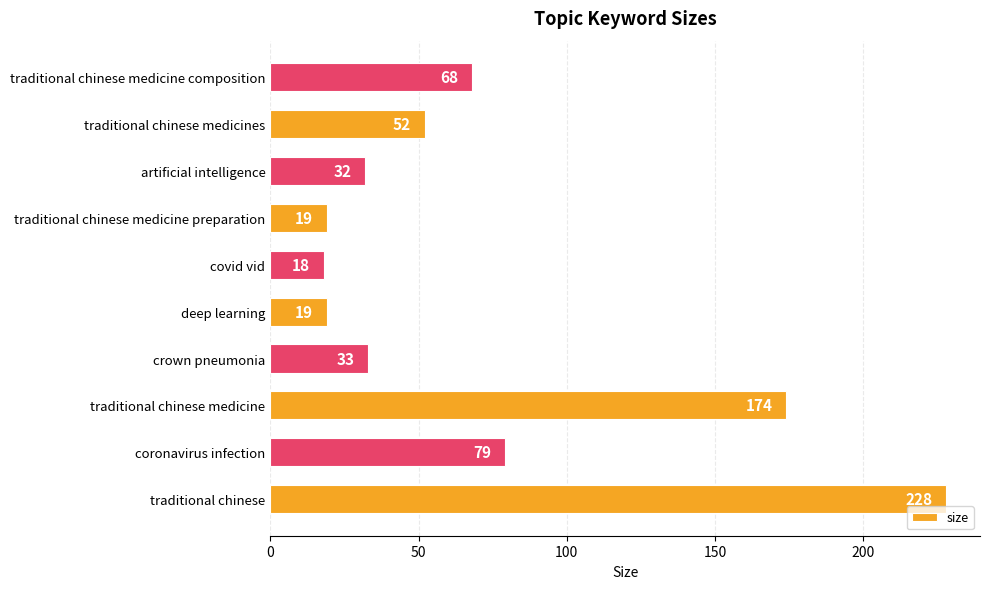

Which has a higher value, coronavirus infection or deep learning?

coronavirus infection